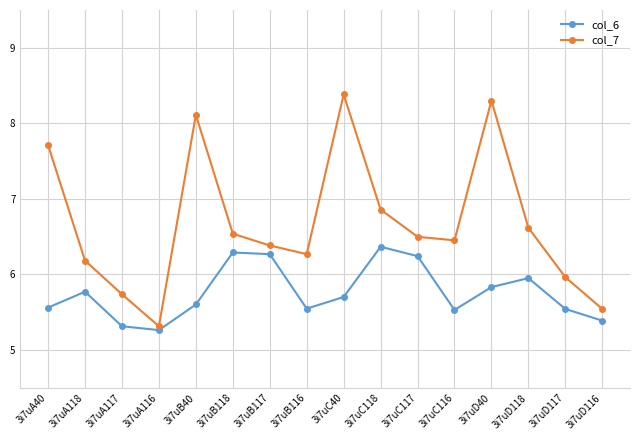

What is the difference between the maximum and second lowest values in the col_6 series?

1.1